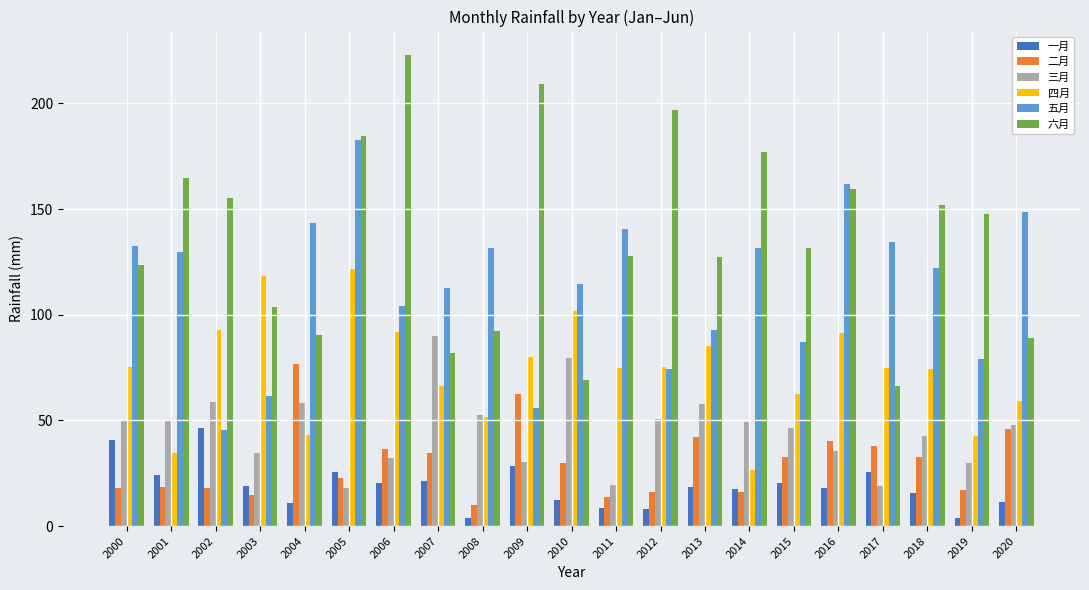

Which series has the widest spread of values?

六月